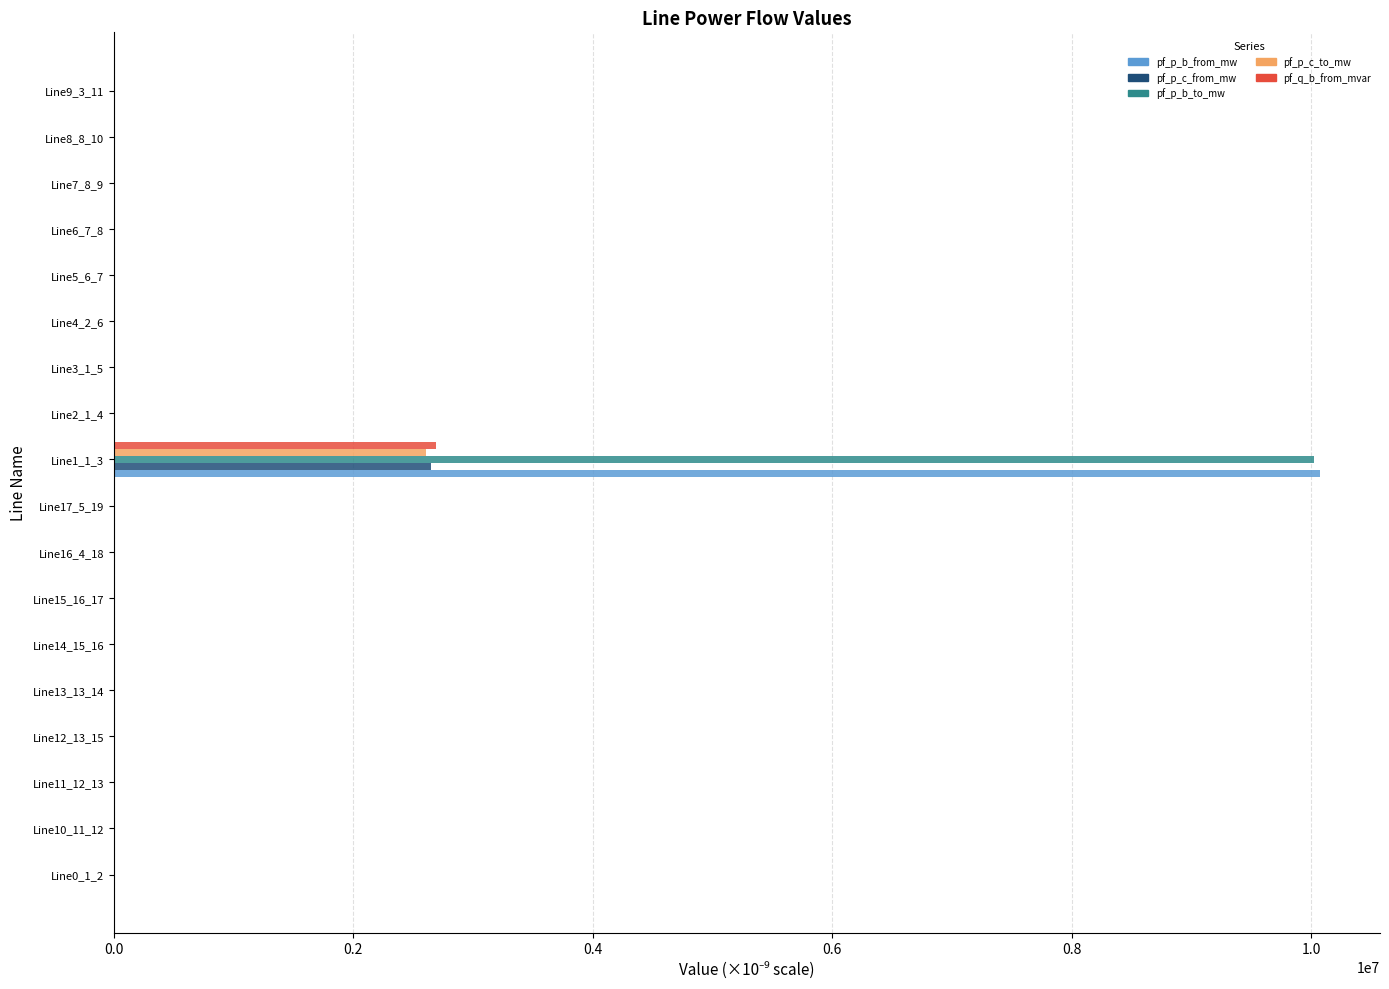

At which category is the sum across all series the highest?

Line1_1_3